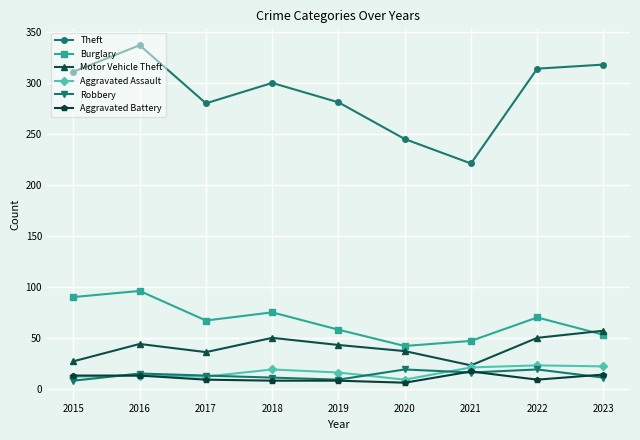

At which label does Robbery first exceed 13?

2016